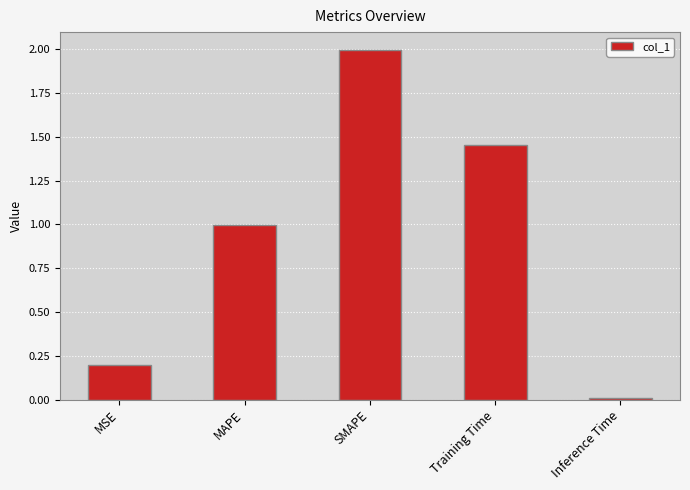

Is it true that the value at MAPE is 1.4?

False